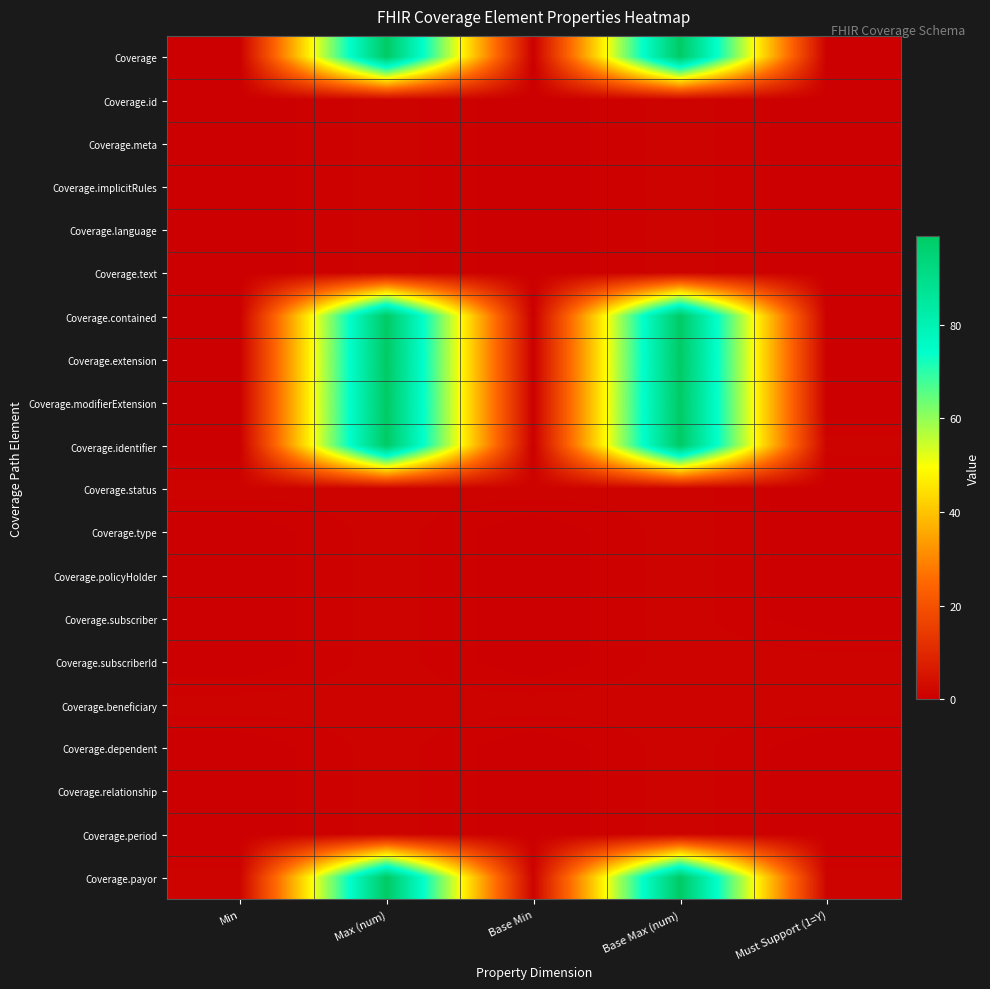

At which category is the sum across all series the highest?

Max (num)